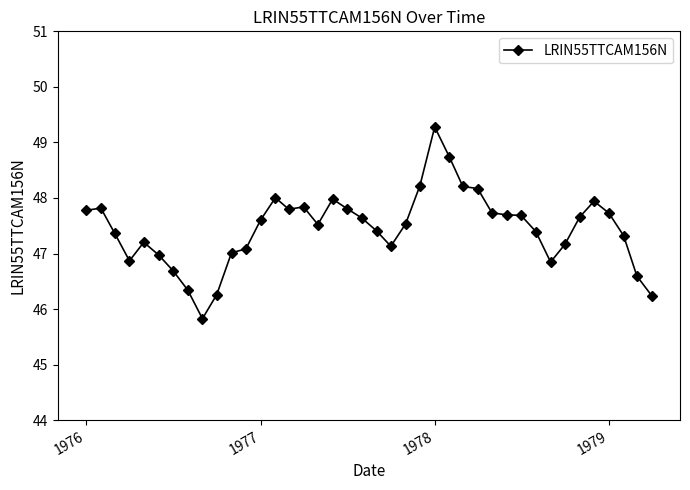

What is the difference between the maximum and second lowest values?

3.0